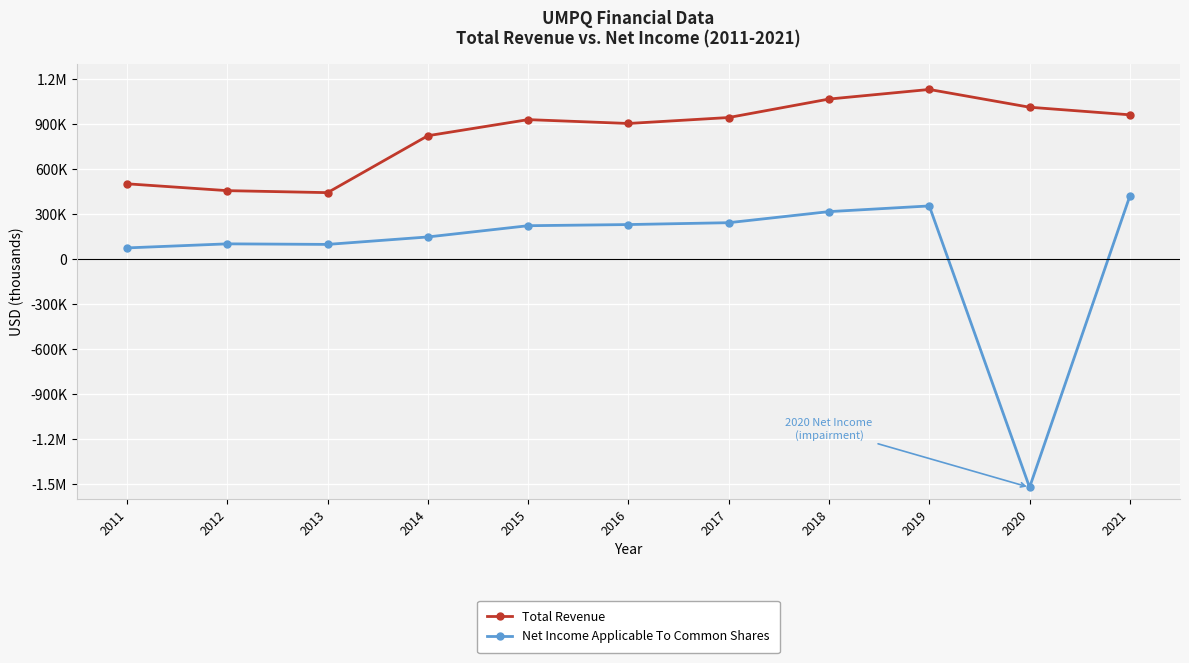

True or false: Net Income Applicable To Common Shares has a value of 354100 at 2019.

True